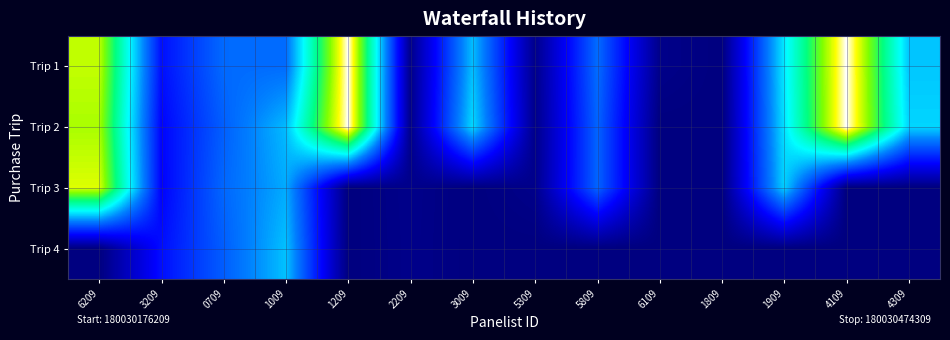

Rank the series by their maximum value, from highest to lowest.

Trip 1, Trip 2, Trip 3, Trip 4